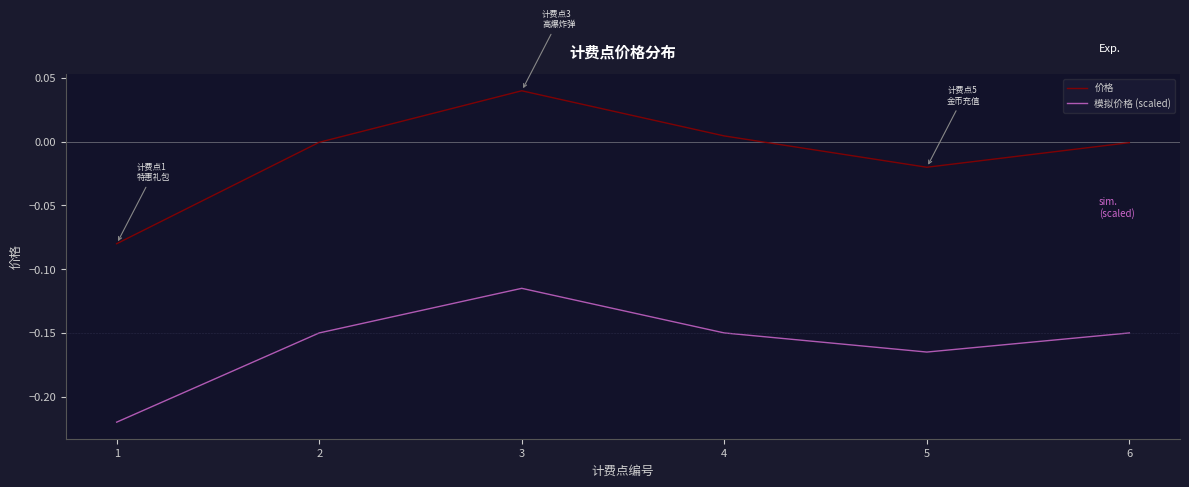

Which series has the largest range (max minus min)?

价格